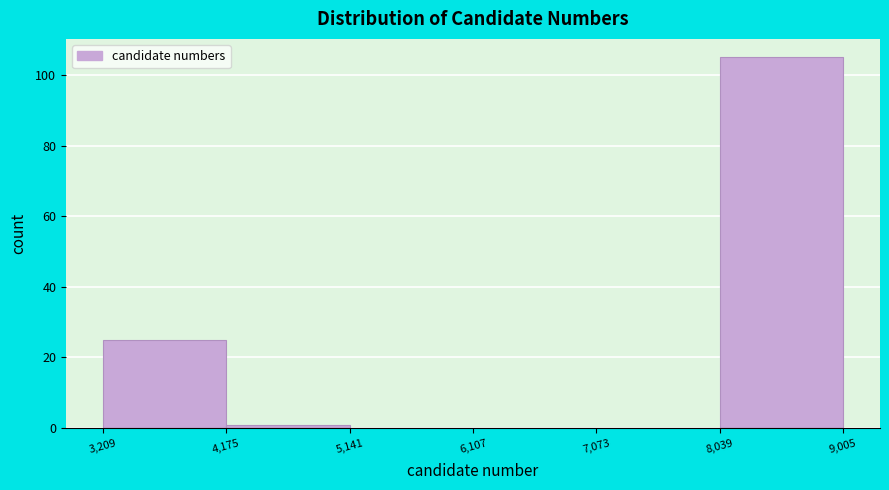

Reading left to right, list every bar in this chart as the range it spans on the x-axis followed by its height. The values are not printed on the chart, so give them approximately, as read against the axis.

3,209 to 4,175: 26
4,175 to 5,141: under 2
5,141 to 6,107: 0
6,107 to 7,073: 0
7,073 to 8,039: 0
8,039 to 9,005: 106